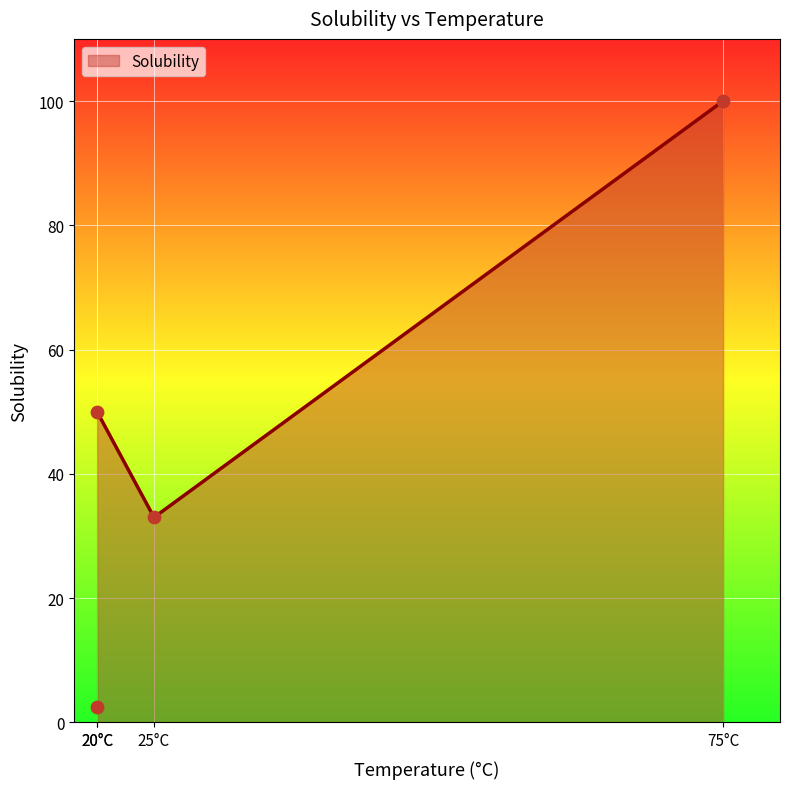

What is the minimum value for Solubility?

33.1